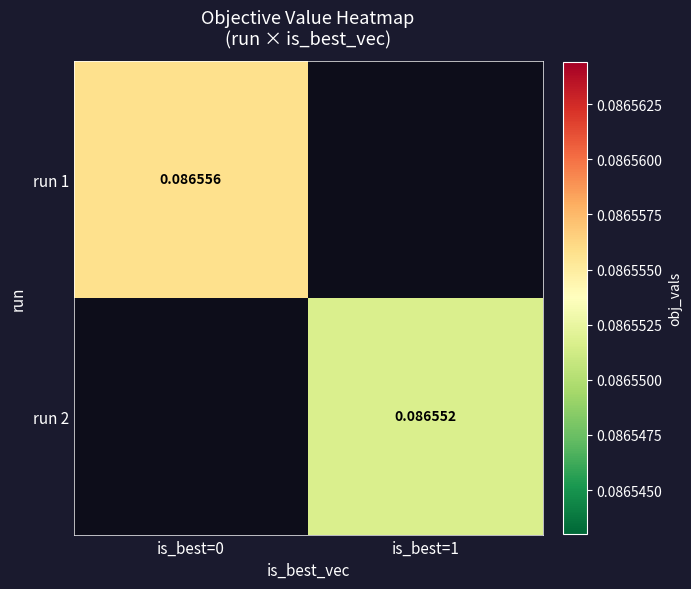

At which category does the chart reach its minimum across all series?

is_best=1